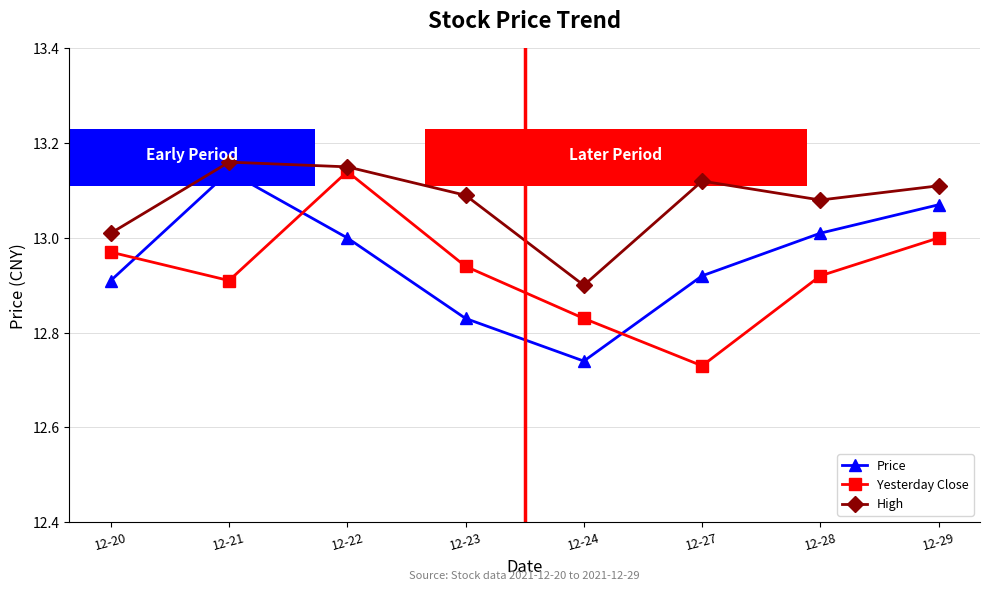

What is the spread (max minus min) of values at 12-29?

0.1